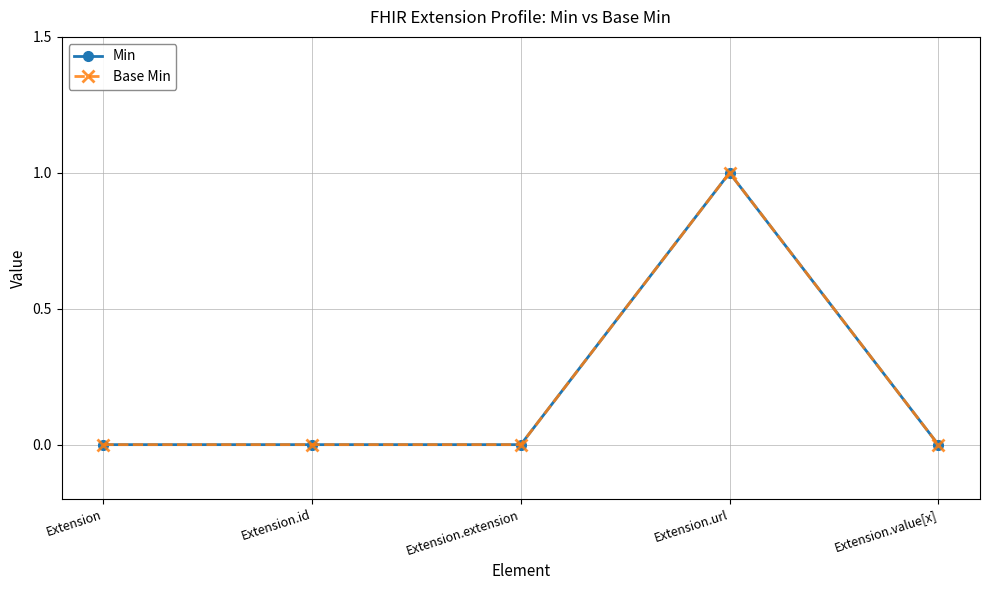

Rank the categories by Min value from lowest to highest.

Extension, Extension.id, Extension.extension, Extension.value[x], Extension.url